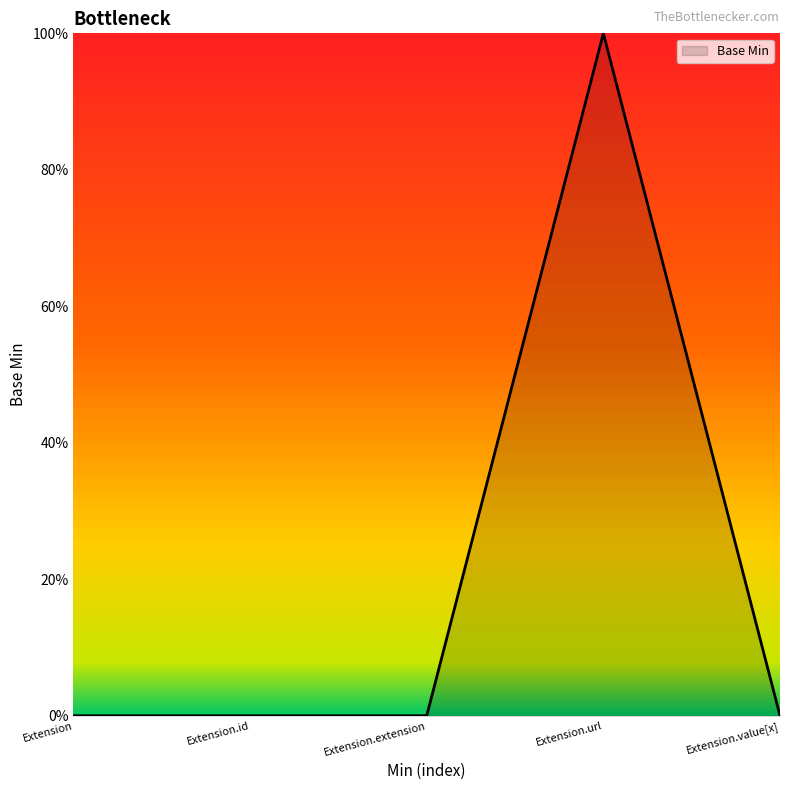

Does the chart display data point markers on the line(s)?

No